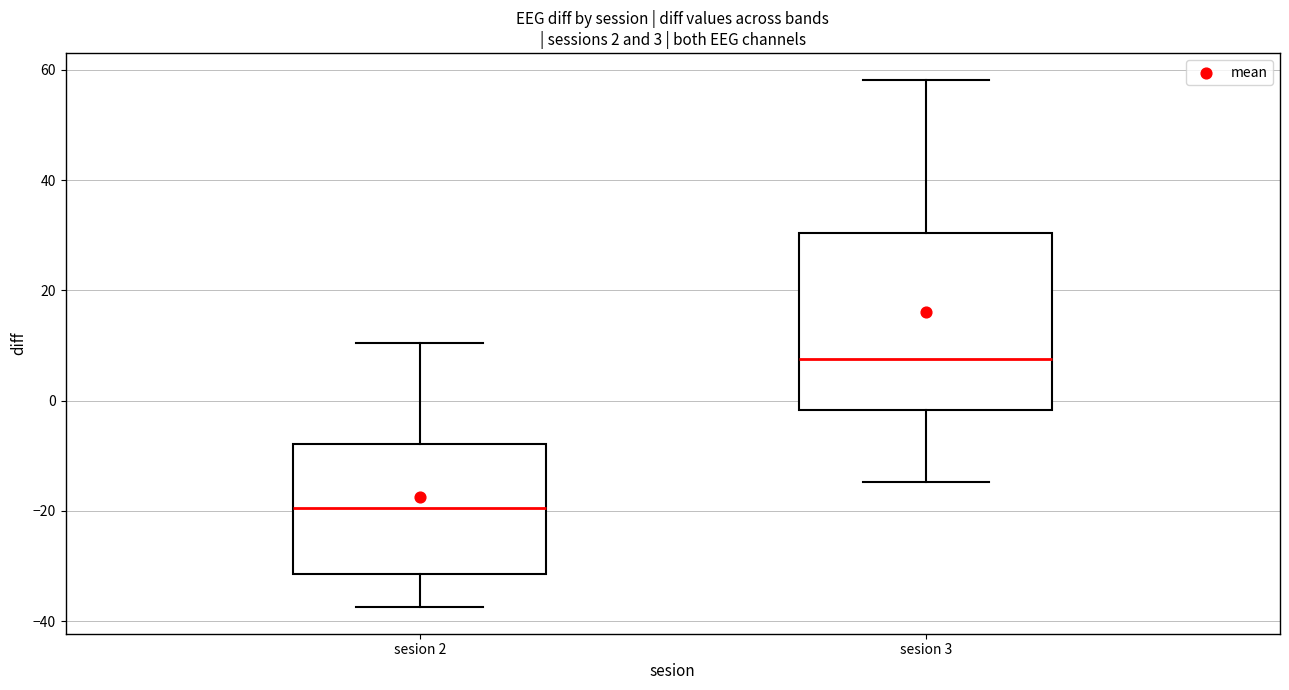

Comparing the boxes themselves (not the whiskers), which one is the tallest?

sesion 3